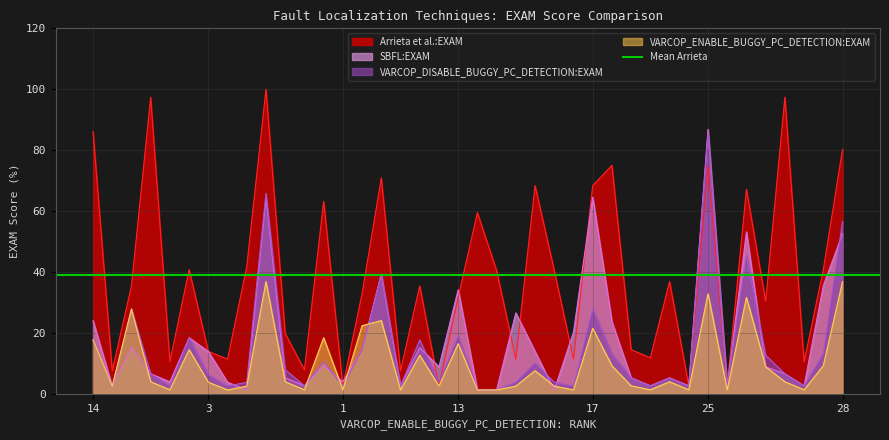

Does the chart have visible grid lines?

Yes